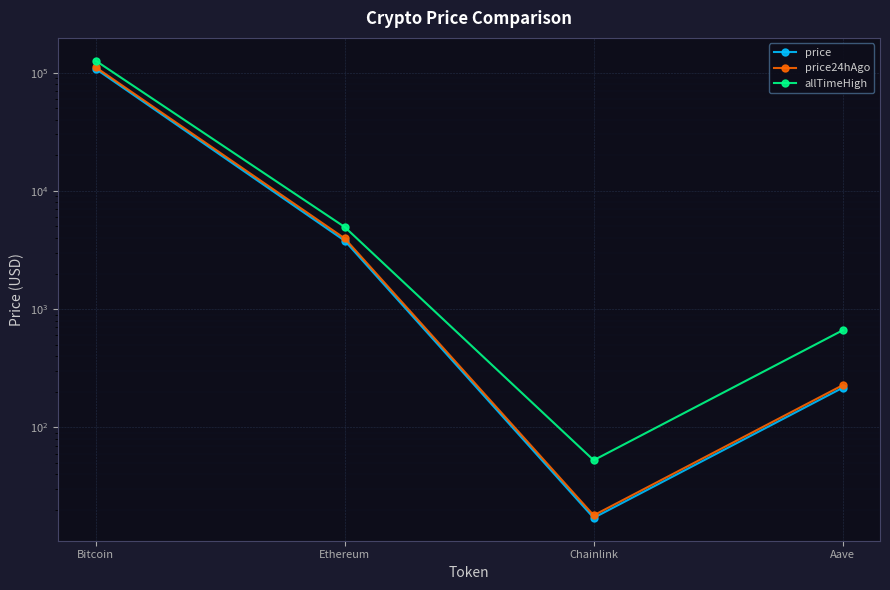

What is the sum of all allTimeHigh values?

131740.4